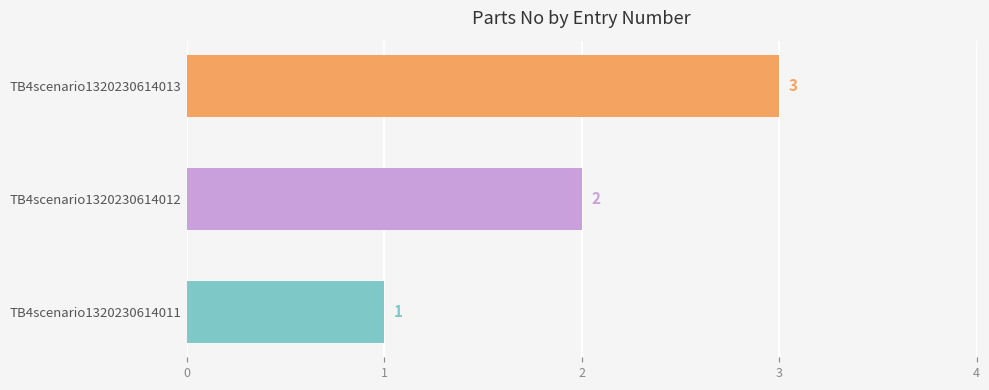

Is it true that the value at TB4scenario1320230614012 is 1?

False